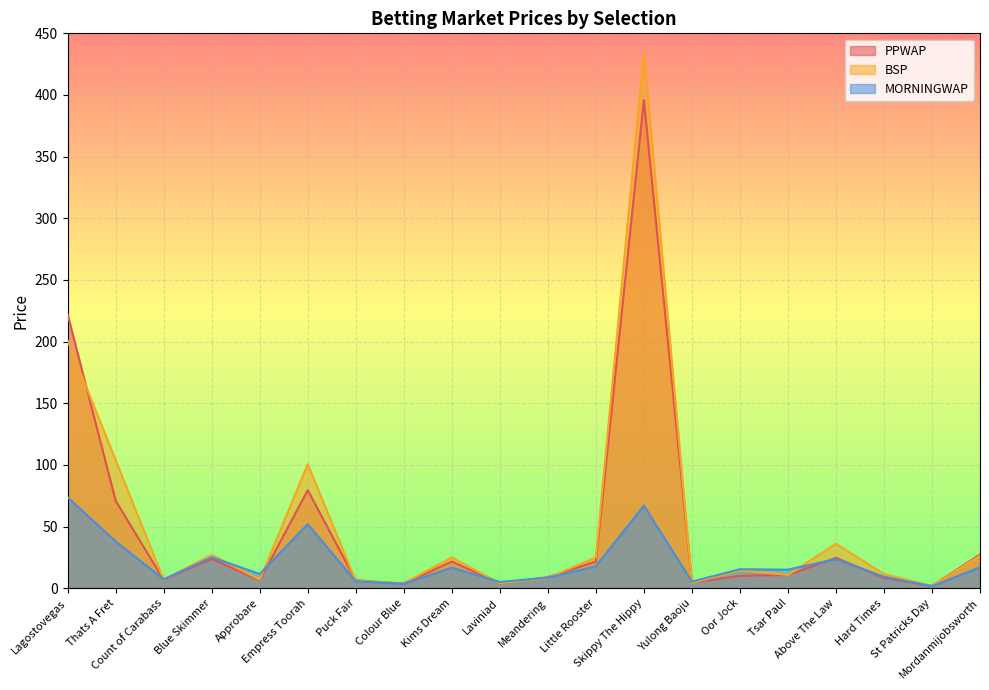

Rank the series at Thats A Fret from highest to lowest value.

BSP, PPWAP, MORNINGWAP